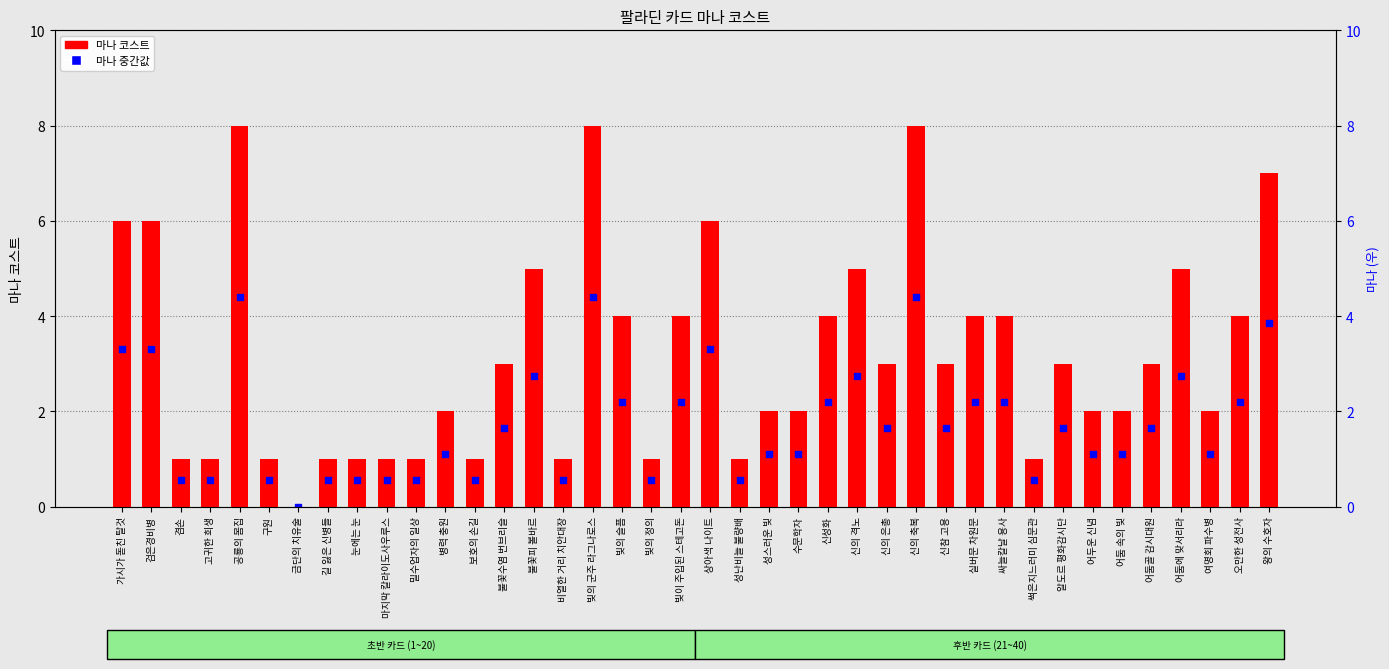

What is the total value across all series at 빛의 슬픔?

6.2